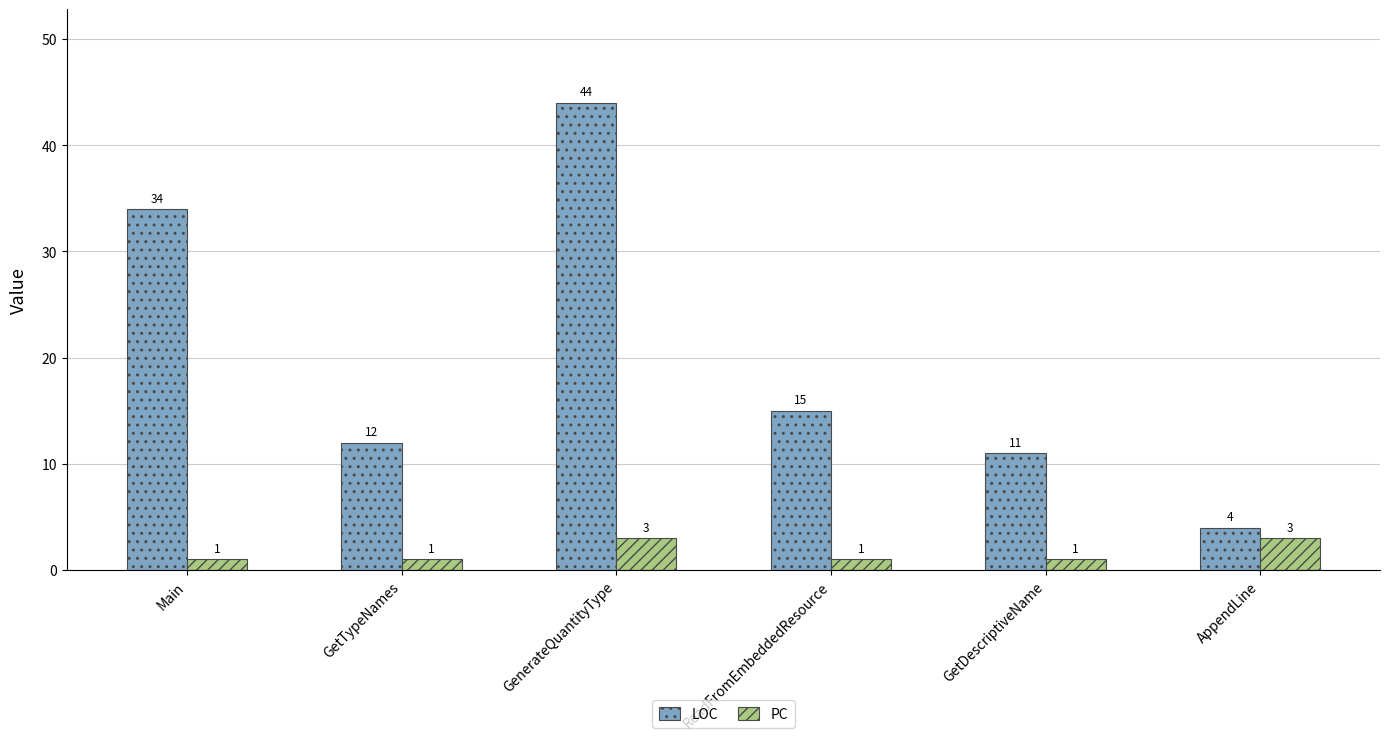

At which category is the sum across all series the highest?

GenerateQuantityType